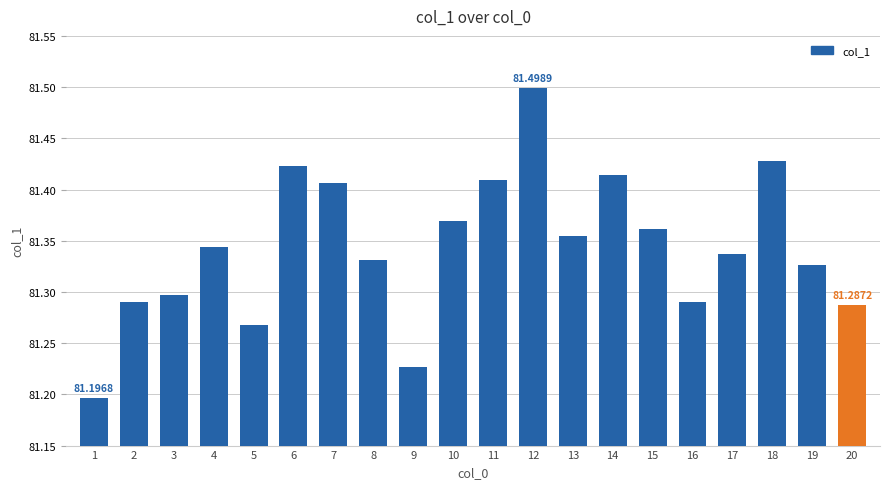

What is the sum of the values at 18 and 7?

162.8